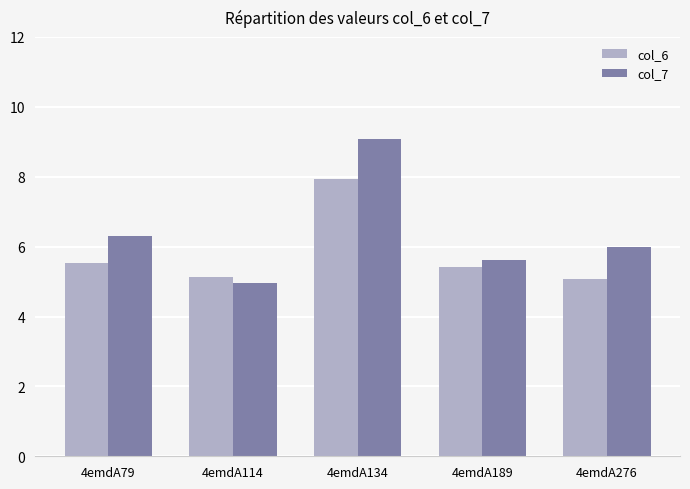

What is the difference between the maximum and minimum values in the col_6 series?

2.9